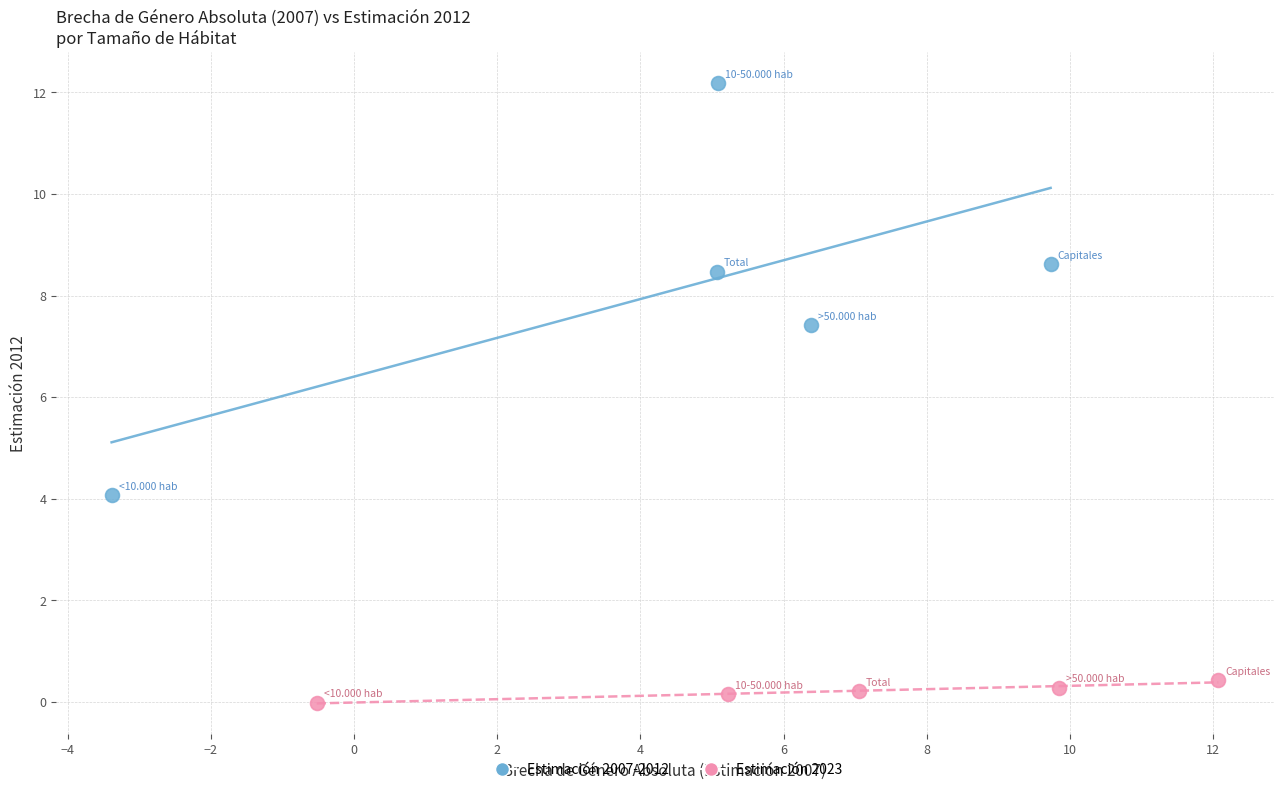

Which series reaches the minimum Y coordinate?

Estimación 2023